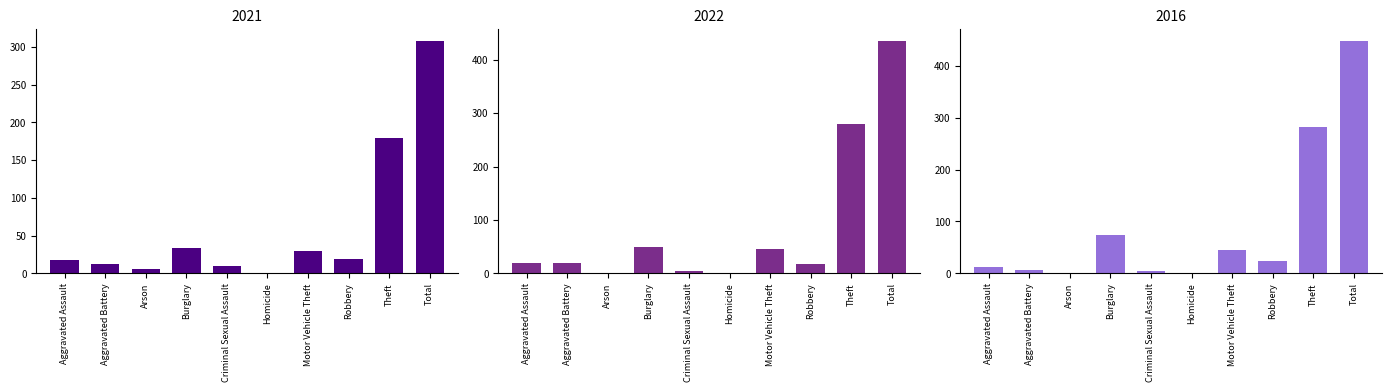

Is it true that 2021 equals 179 at Theft?

True